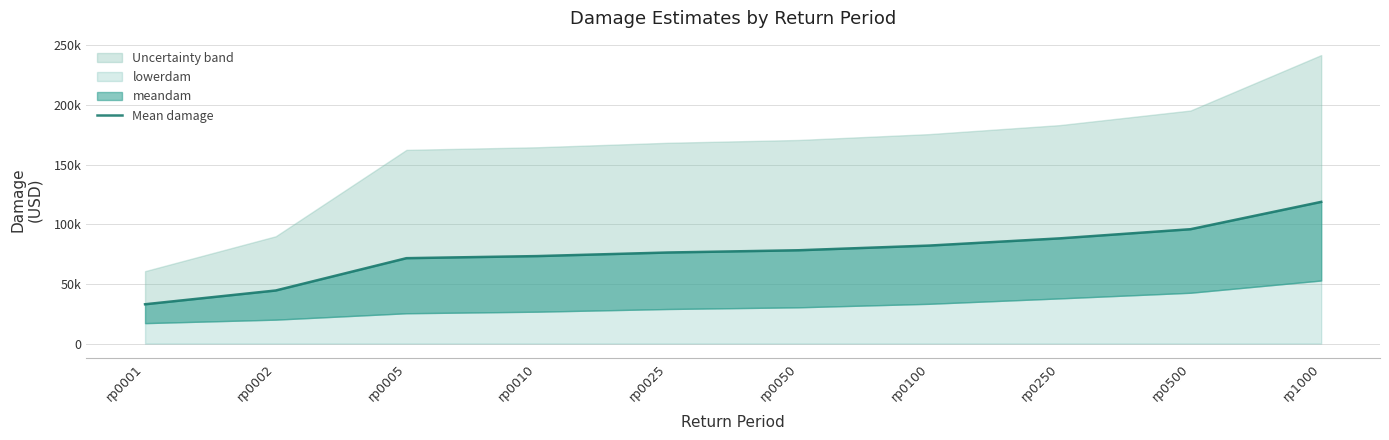

How many lines are shown in the chart?

1